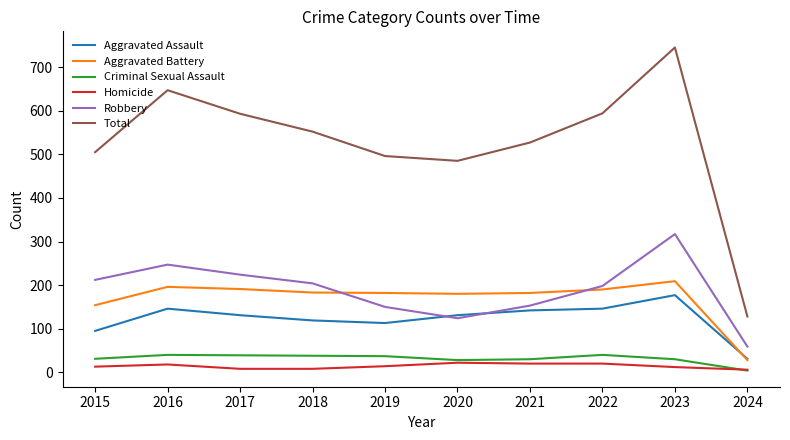

Count the Homicide values in the range 8 to 20.

8